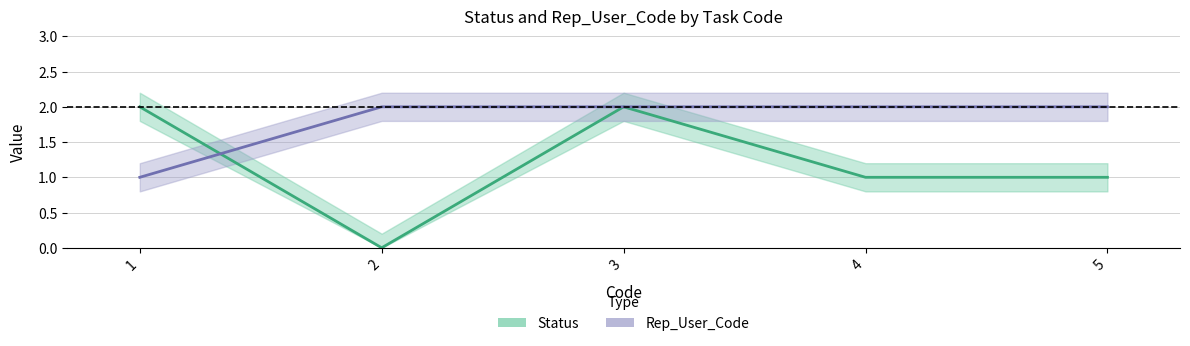

Count the Rep_User_Code values in the range 2 to 3.

4